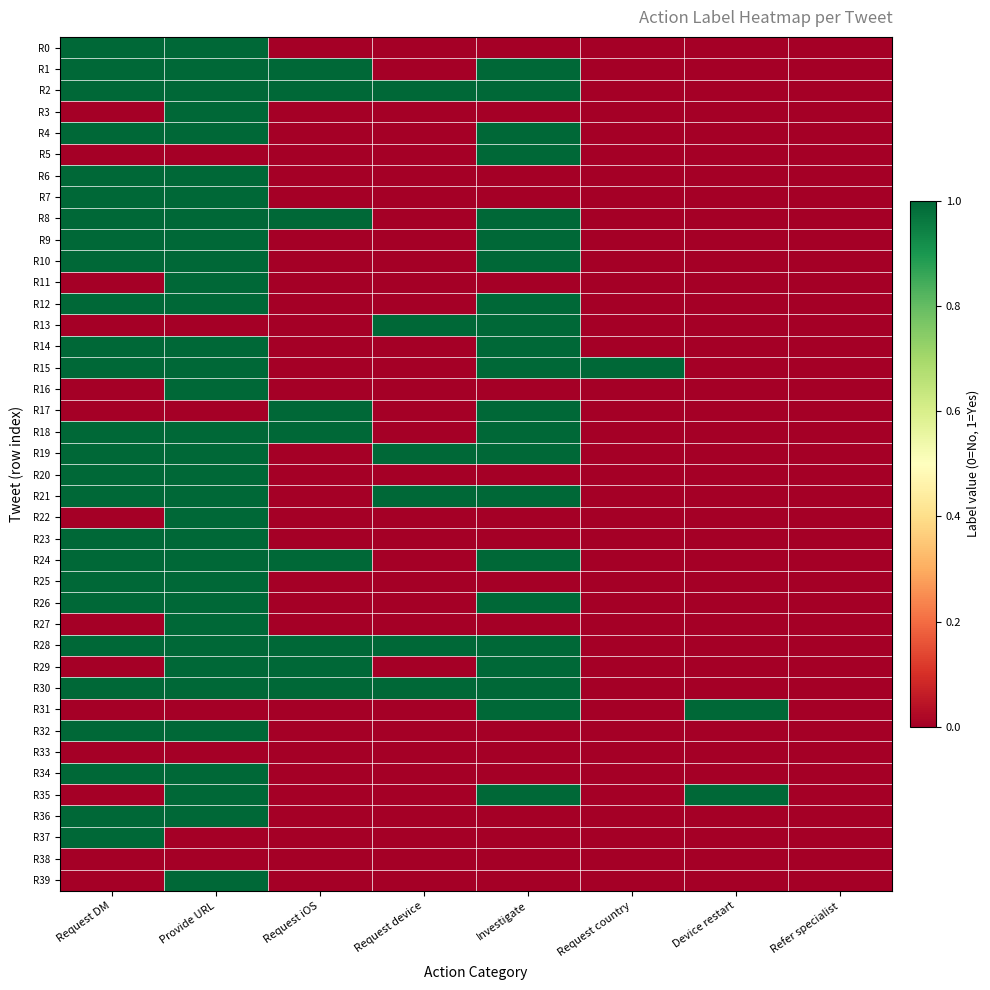

At which category does the chart reach its peak across all series?

Request DM